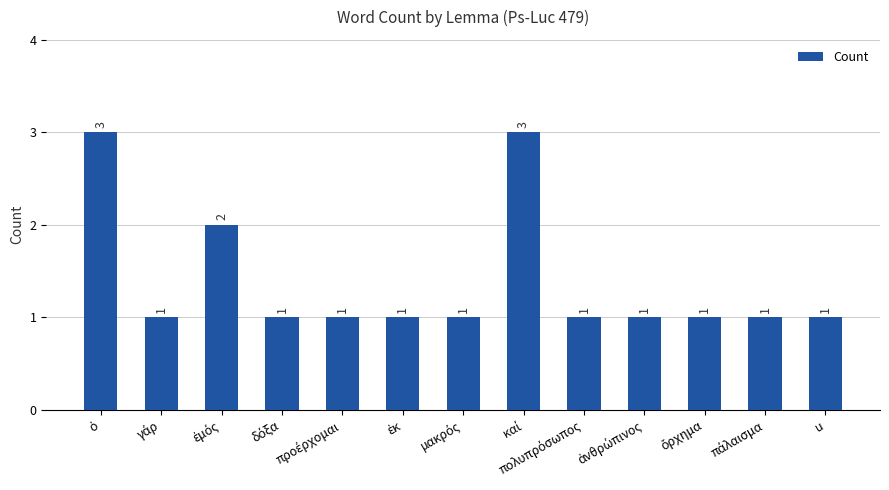

What is the greatest value displayed?

3